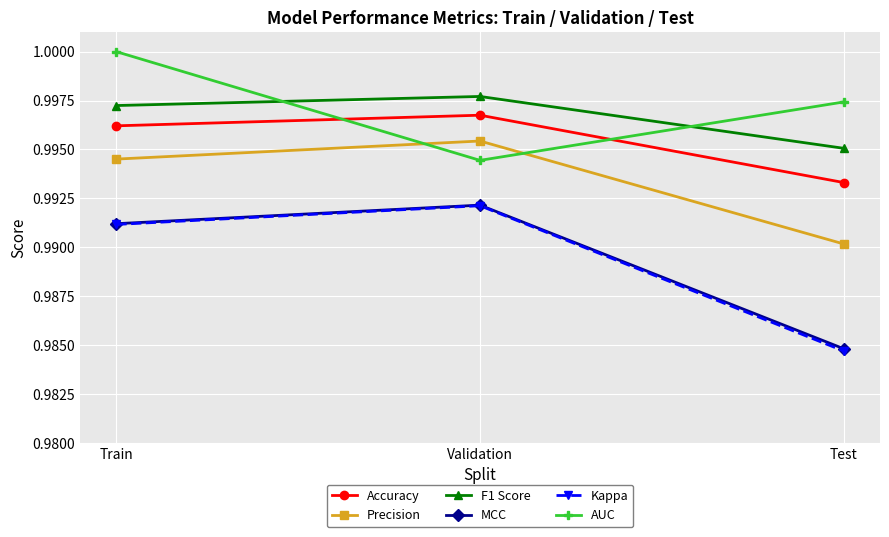

At which category is the sum across all series the highest?

Train